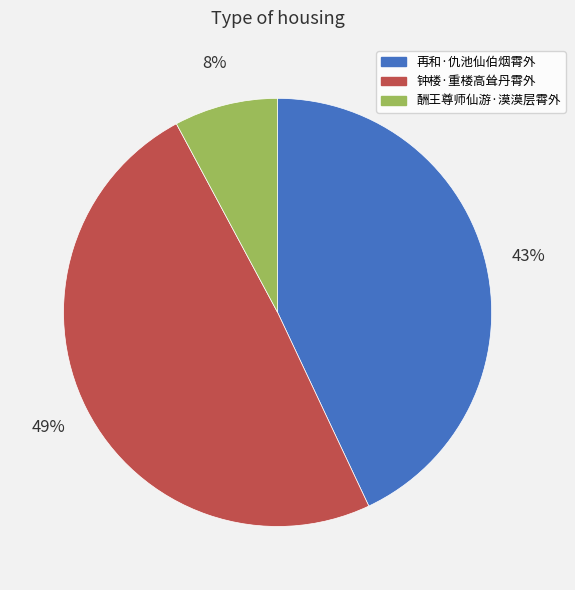

Is it true that 钟楼·重楼高耸丹霄外 is 43% of the pie?

False